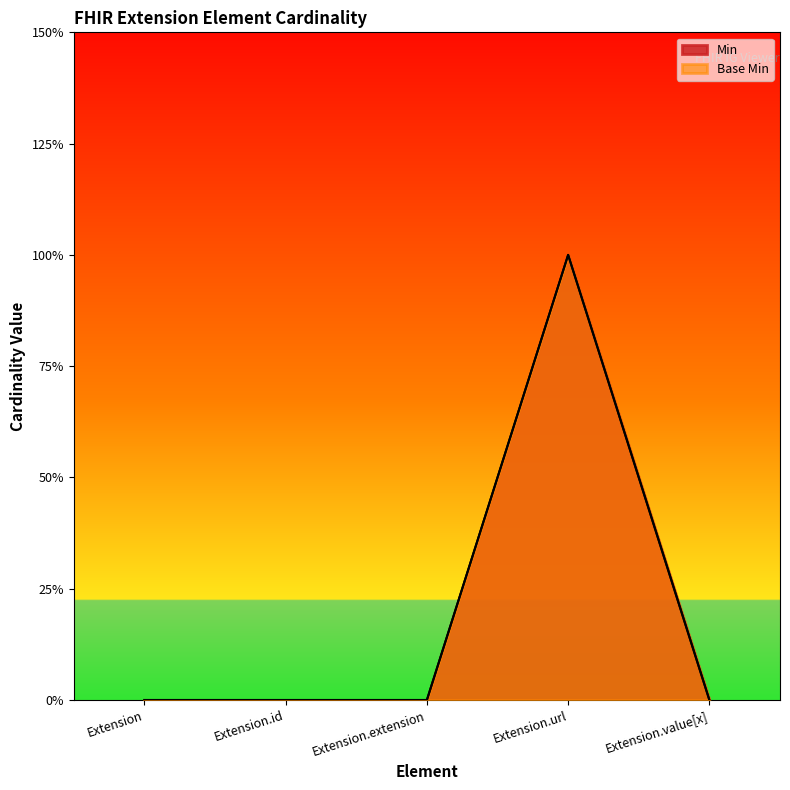

List the series in order of their peak value, highest first.

Min, Base Min